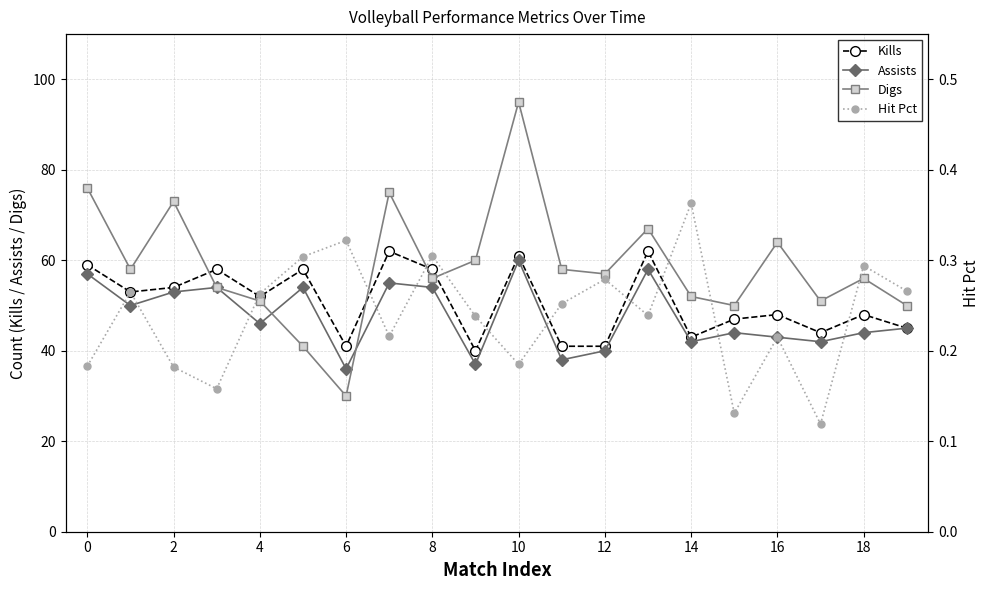

What is the approximate value of Digs at 10, to the nearest 5?

95